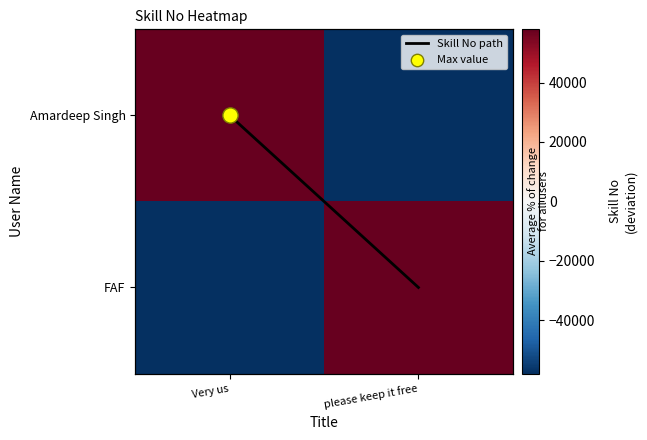

How many data points in FAF are less than 57900?

1